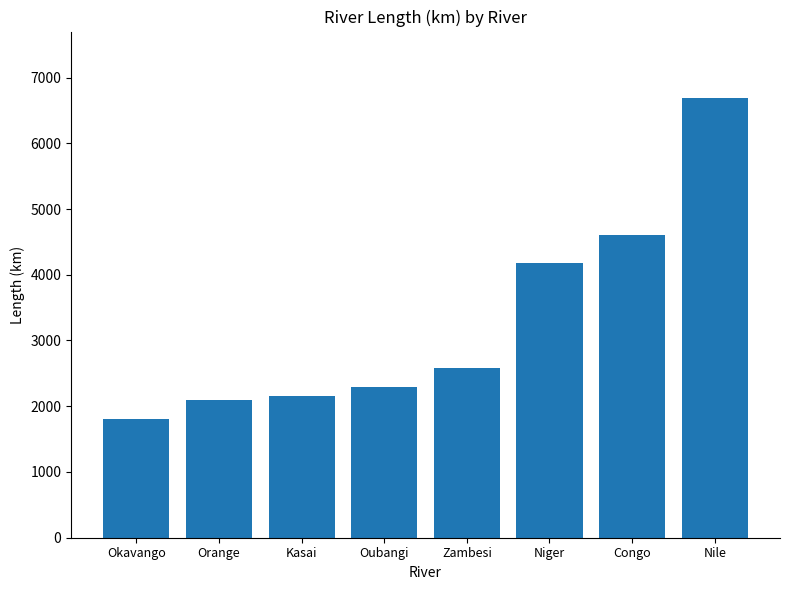

Which has a higher value, Okavango or Niger?

Niger